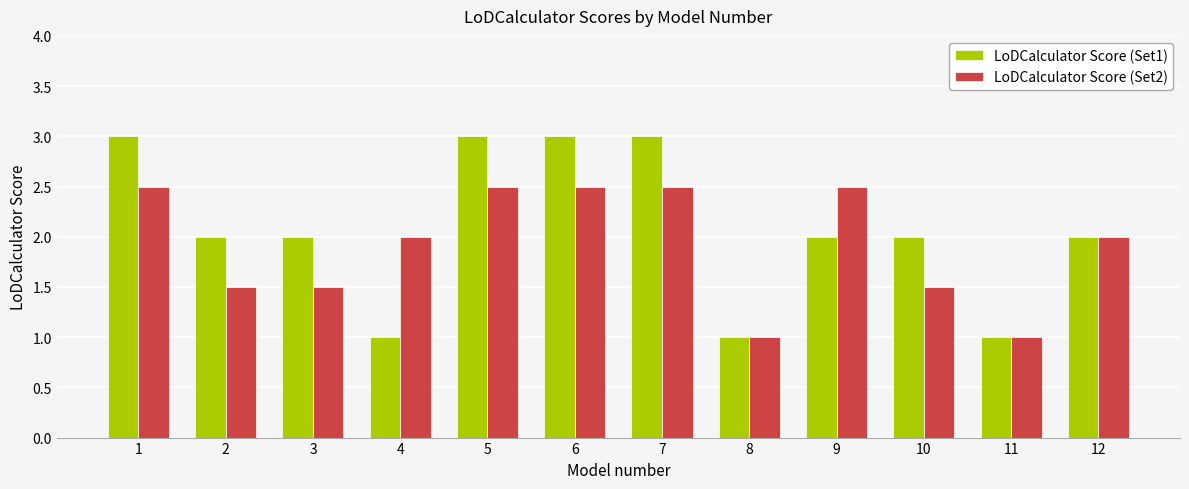

What is the difference between the second highest and minimum values in the LoDCalculator Score (Set2) series?

1.5